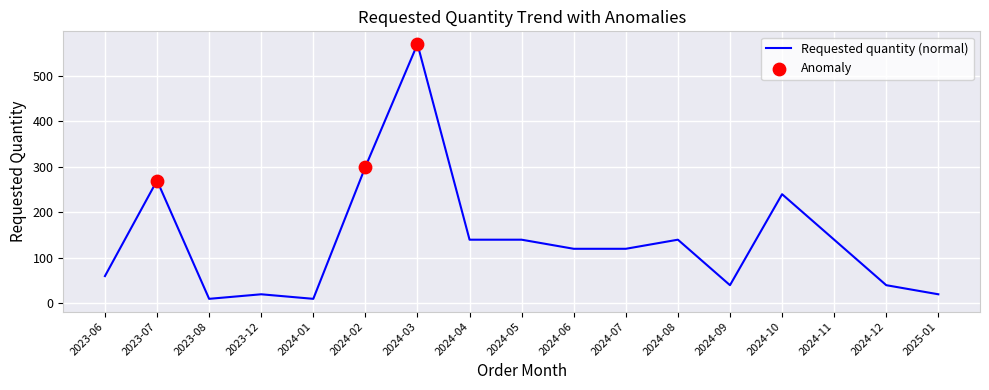

What is the change in value from 2023-08 to 2024-02?

+290